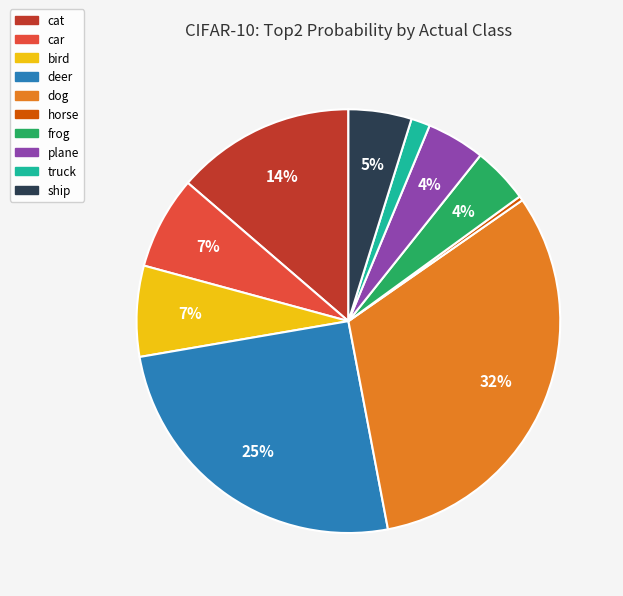

Is the sum of plane and bird greater than half?

No